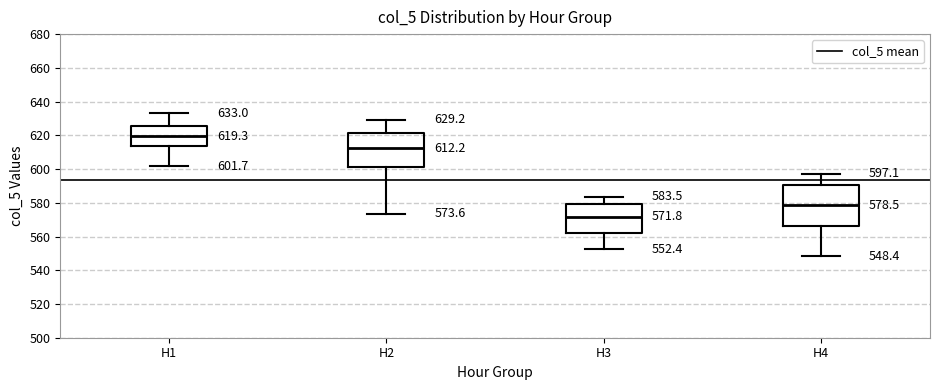

Comparing the boxes themselves (not the whiskers), which one is the tallest?

H4